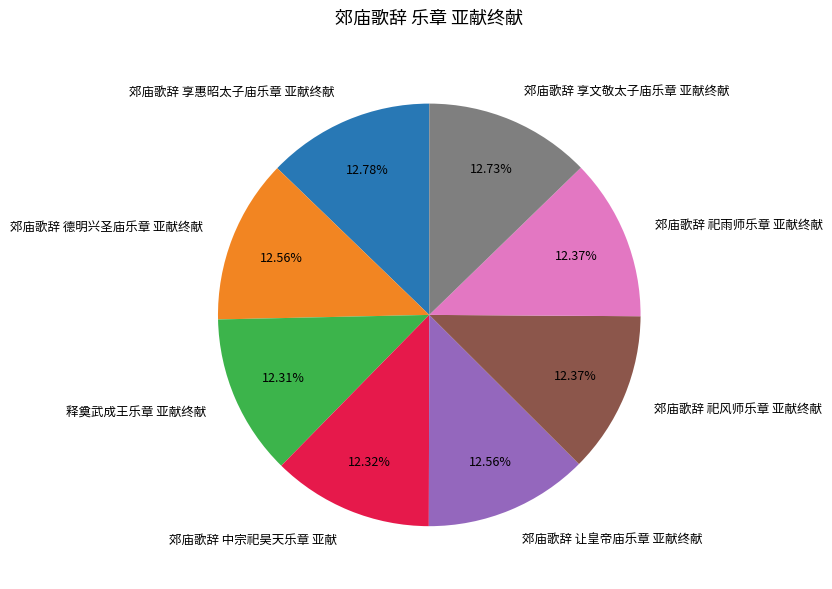

True or false: 郊庙歌辞 享惠昭太子庙乐章 亚献终献 accounts for 24% of the total.

False